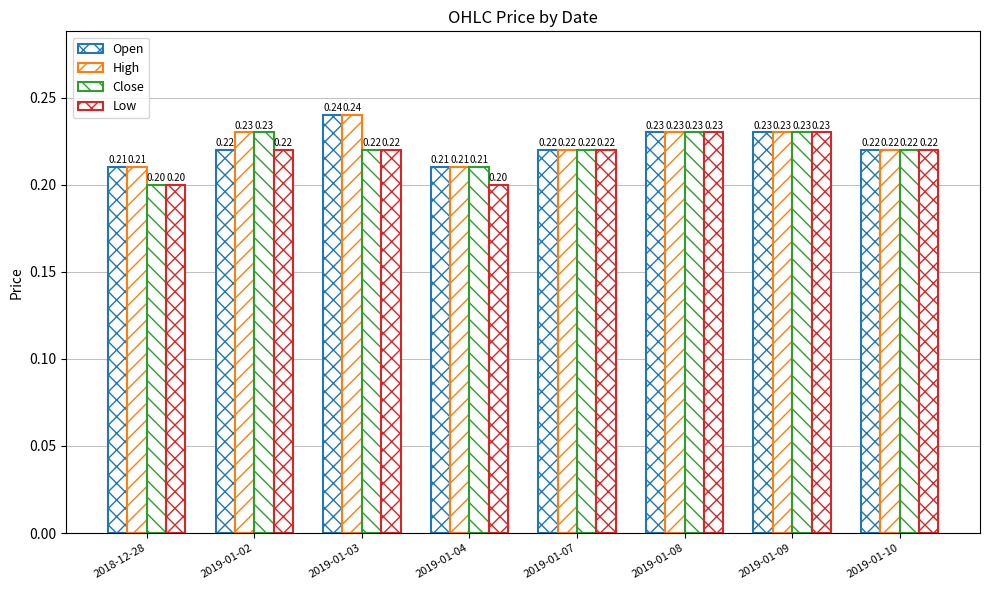

The value of Low at 2019-01-03 is 0.2. True or false?

True